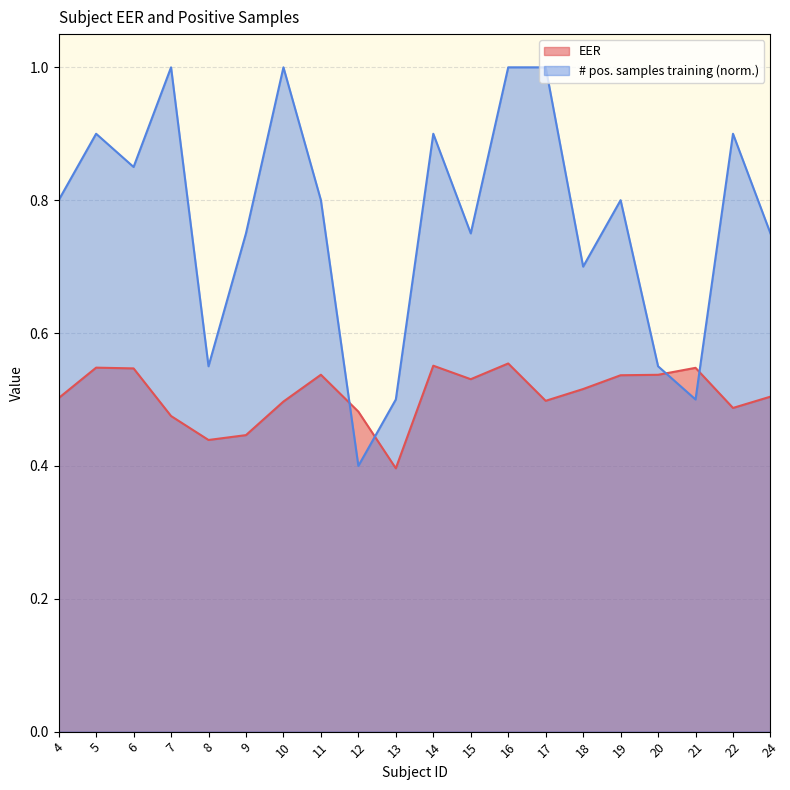

At which category does # positive samples training reach its first local valley?

6